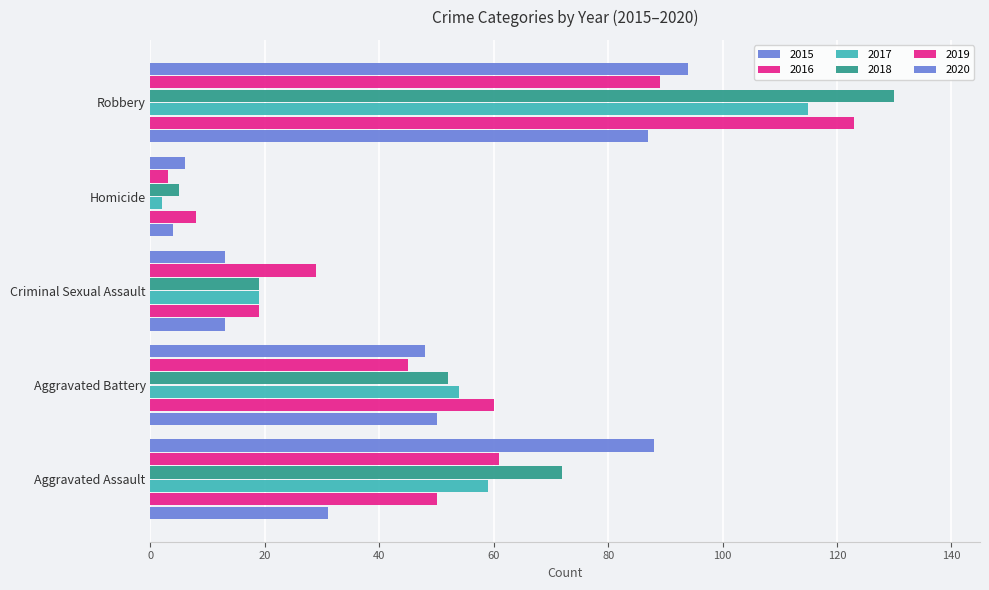

How many categories are shown in the chart?

5